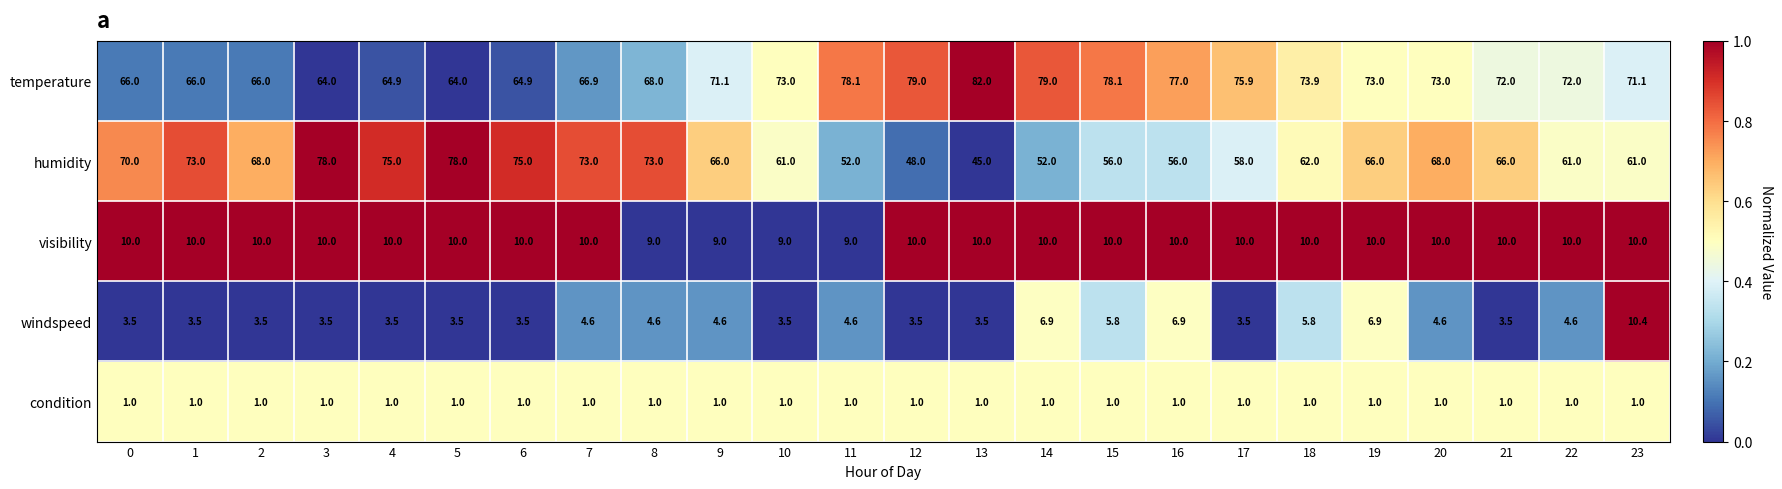

At which category is the sum across all series the highest?

19